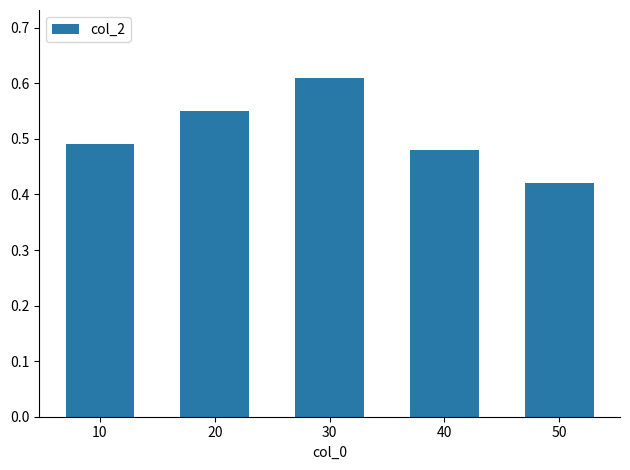

Which category has the lowest value across all series?

50